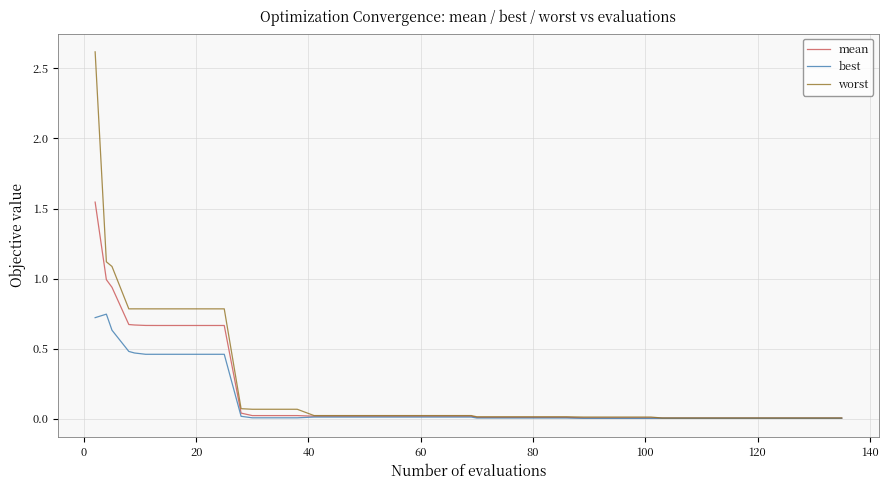

Which series has the largest range (max minus min)?

worst